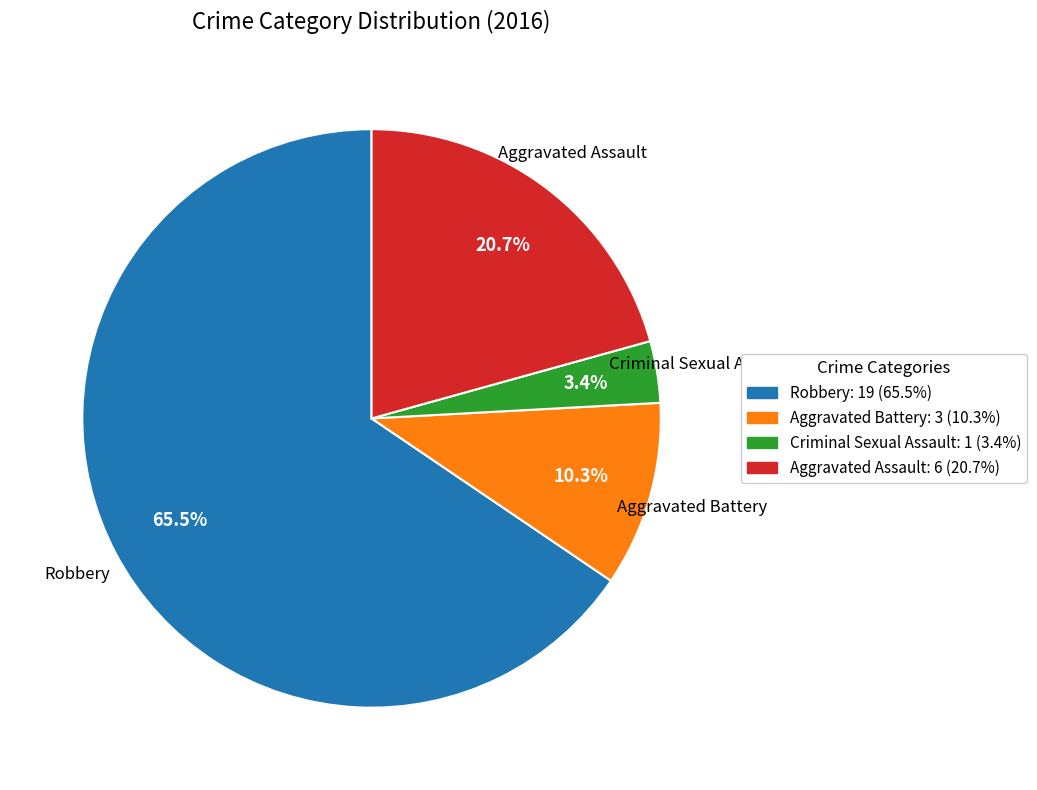

What is the ratio of the value at Aggravated Assault: 6 (20.7%) to the value at Robbery: 19 (65.5%)?

0.3